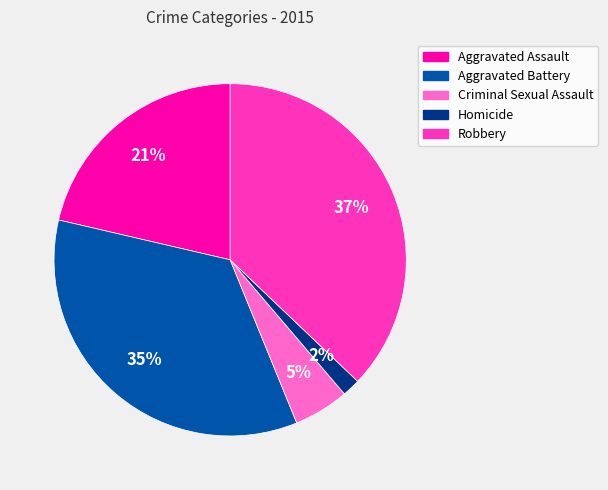

To the nearest percent, what is the average slice percentage?

20%